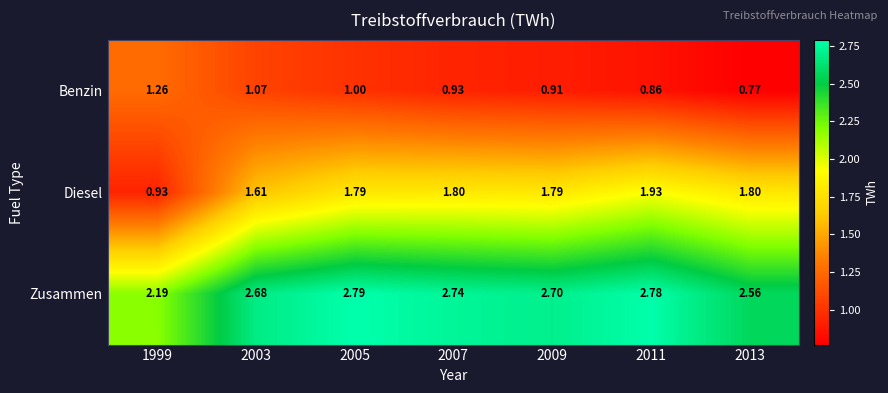

Which category has the lowest value across all series?

2013